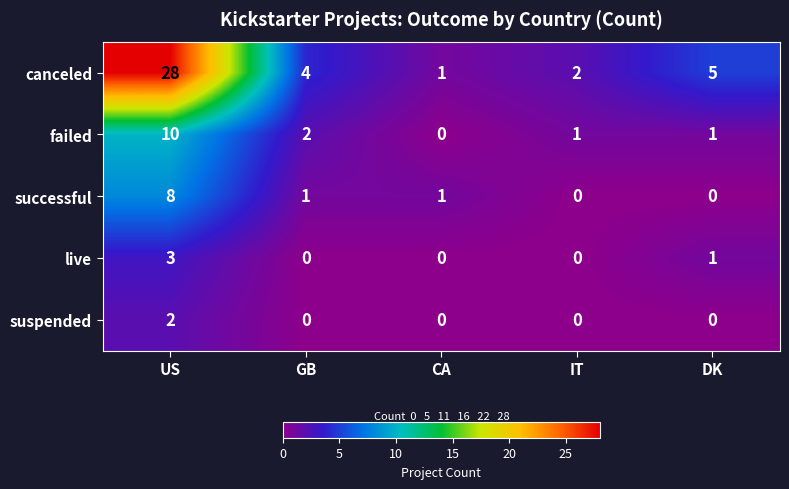

What is the sum of the live values at US and GB?

3